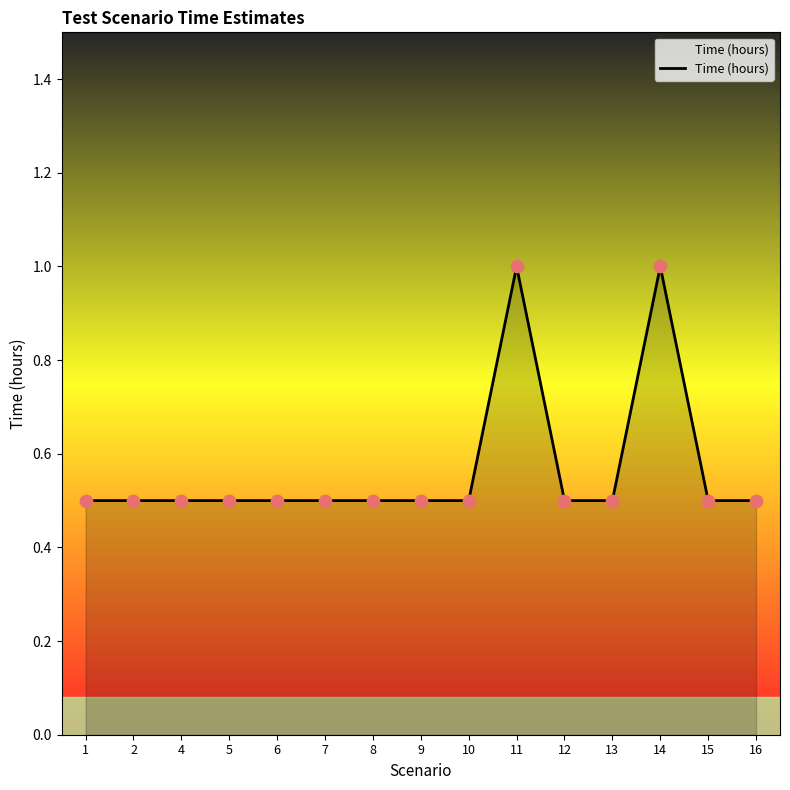

What is the change in value from 13 to 14?

+0.5